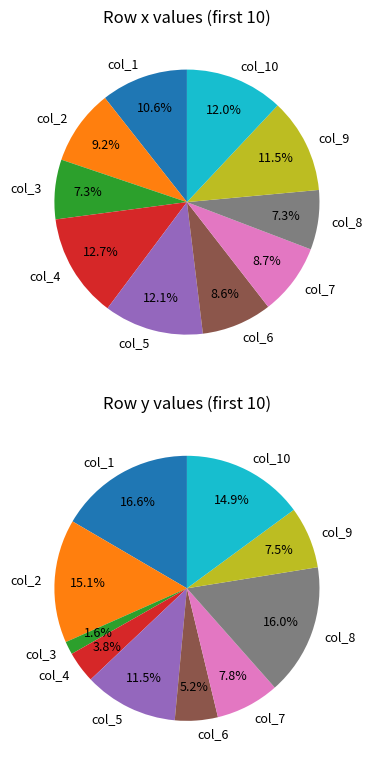

Is 9 the majority of the pie?

No